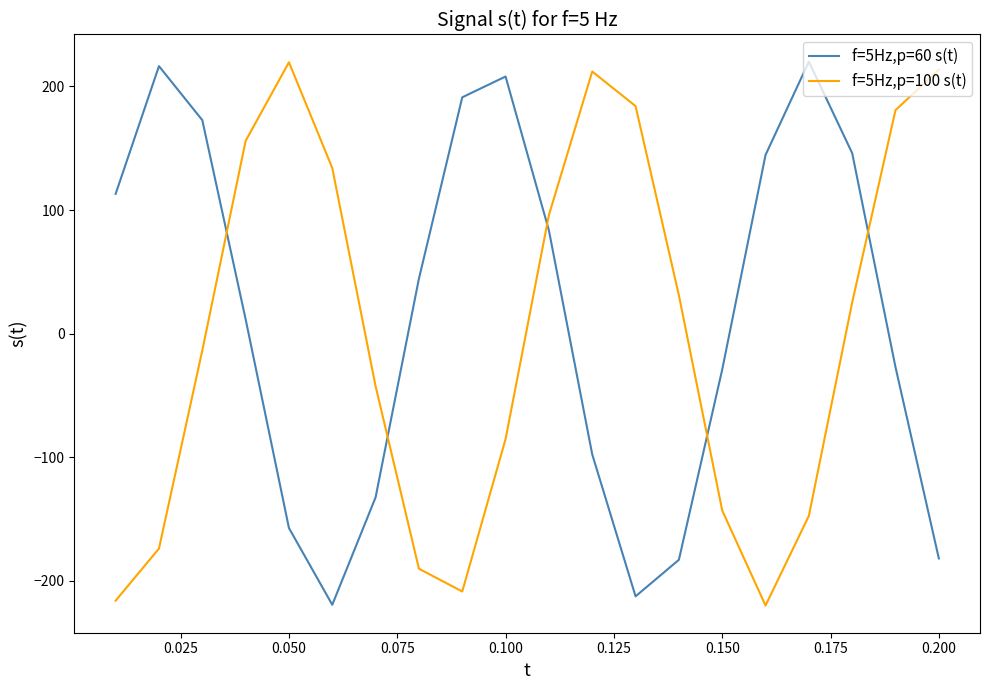

What is the maximum value for f=5Hz,p=60 s(t)?

220.0